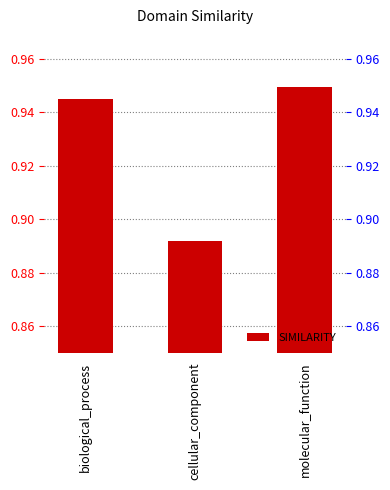

Between biological_process and molecular_function, which is larger?

molecular_function